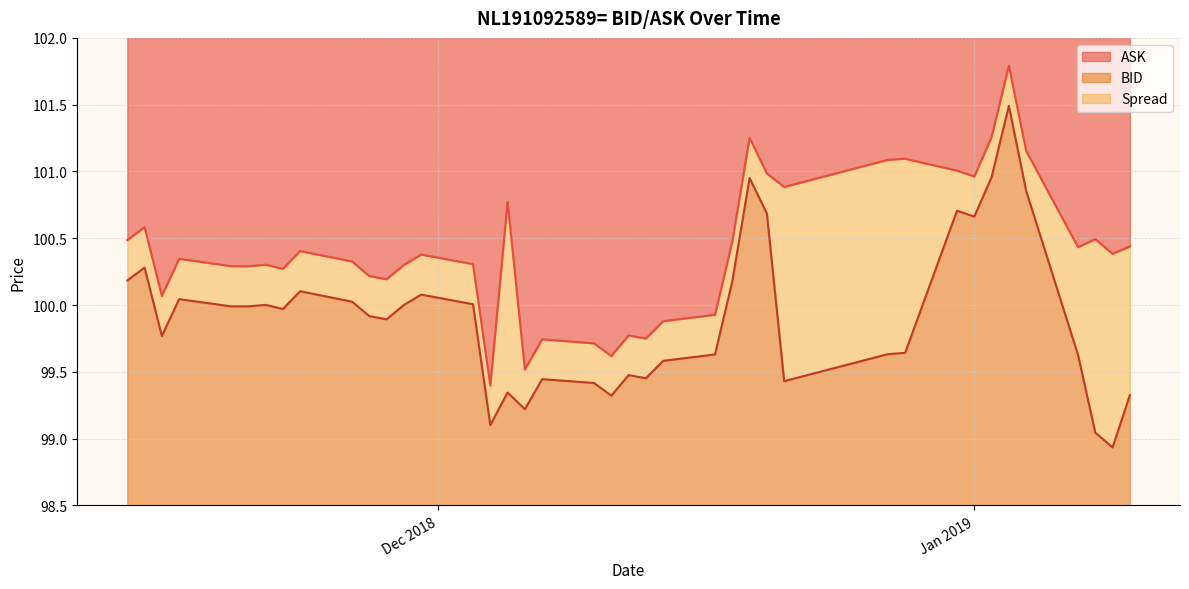

Which series has the largest total across all categories?

ASK